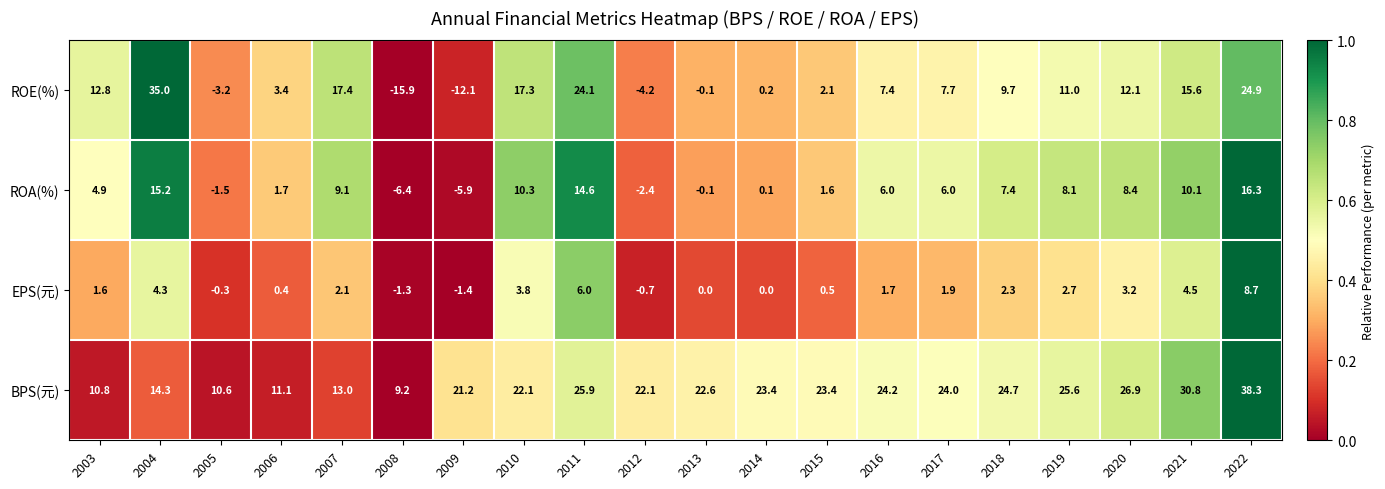

Rank the series at 2021 from lowest to highest value.

EPS(元), ROA(%), ROE(%), BPS(元)